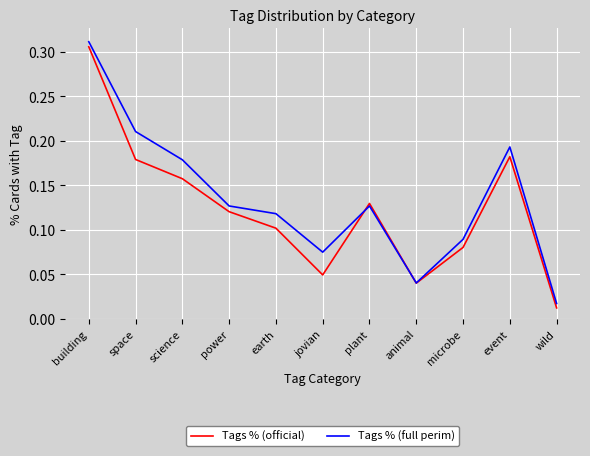

Which series changed the most between space and jovian?

Tags % (full perim)